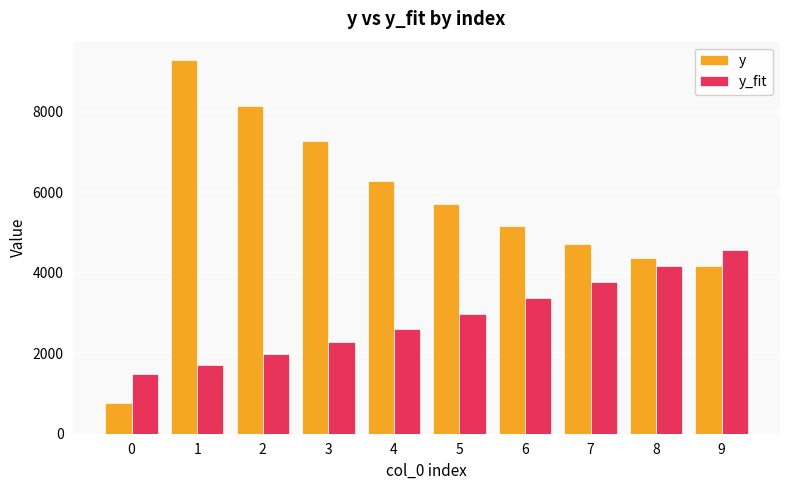

Which series has the largest range (max minus min)?

y